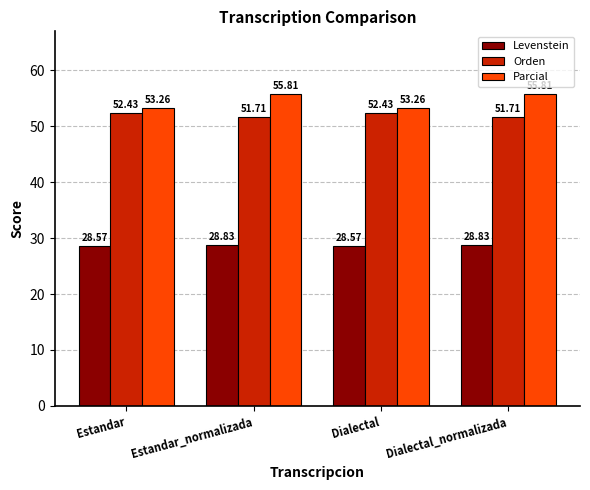

At which label does Orden first exceed 52?

Estandar